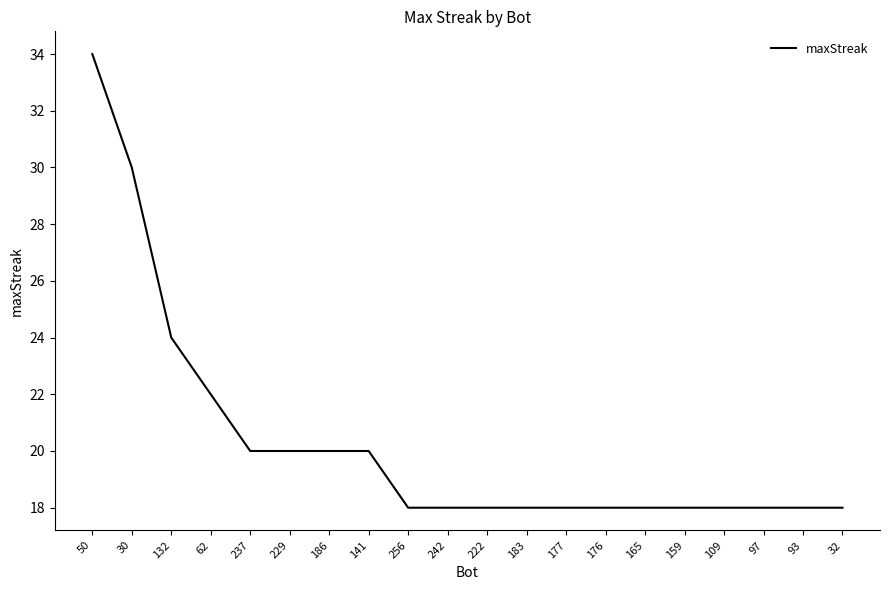

Between 50 and 32, which is larger?

50